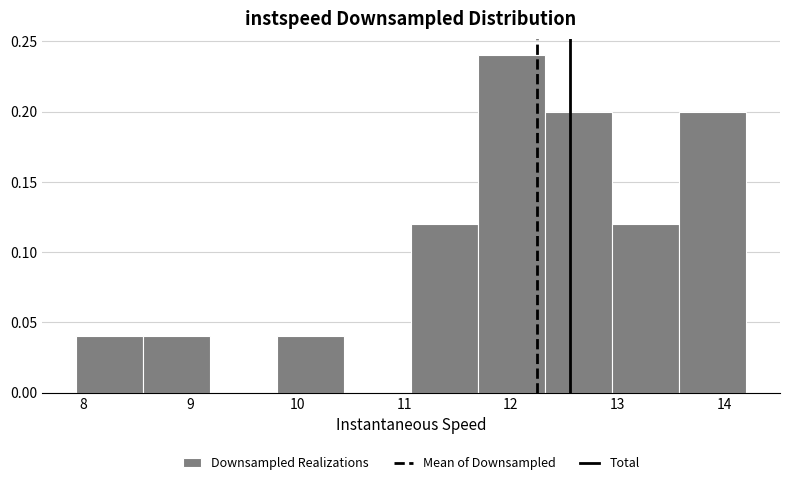

Reading left to right, transcribe this chart: for each bar, give the range it covers on the x-axis and its height. Neither the bar edges nor the heights are printed on the chart, so give them approximately, as read against the axes.

7.9 to 8.6: 0.04
8.6 to 9.2: 0.04
9.2 to 9.8: 0
9.8 to 10.4: 0.04
10.4 to 11.1: 0
11.1 to 11.7: 0.12
11.7 to 12.3: 0.24
12.3 to 12.9: 0.20
12.9 to 13.6: 0.12
13.6 to 14.2: 0.20